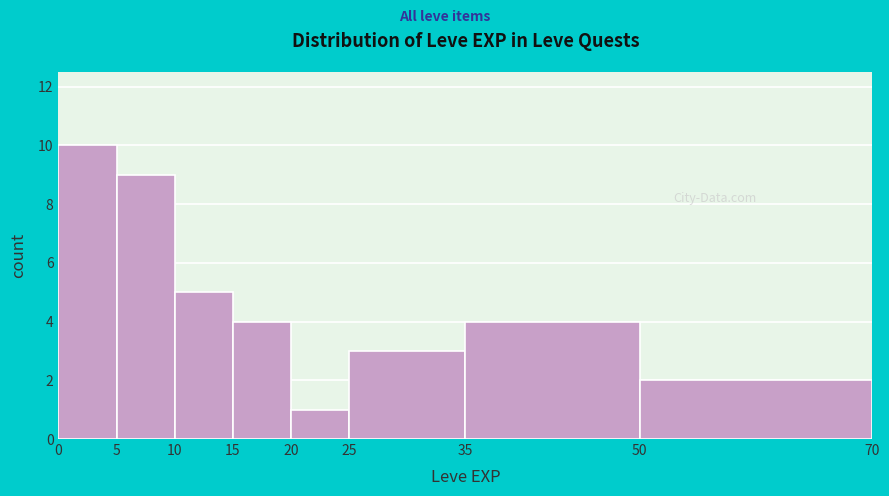

Reading left to right, list every bar in this chart as the range it spans on the x-axis followed by its height. The values are not printed on the chart, so give them approximately, as read against the axis.

0 to 5: 10
5 to 10: 9
10 to 15: 5
15 to 20: 4
20 to 25: 1
25 to 35: 3
35 to 50: 4
50 to 70: 2